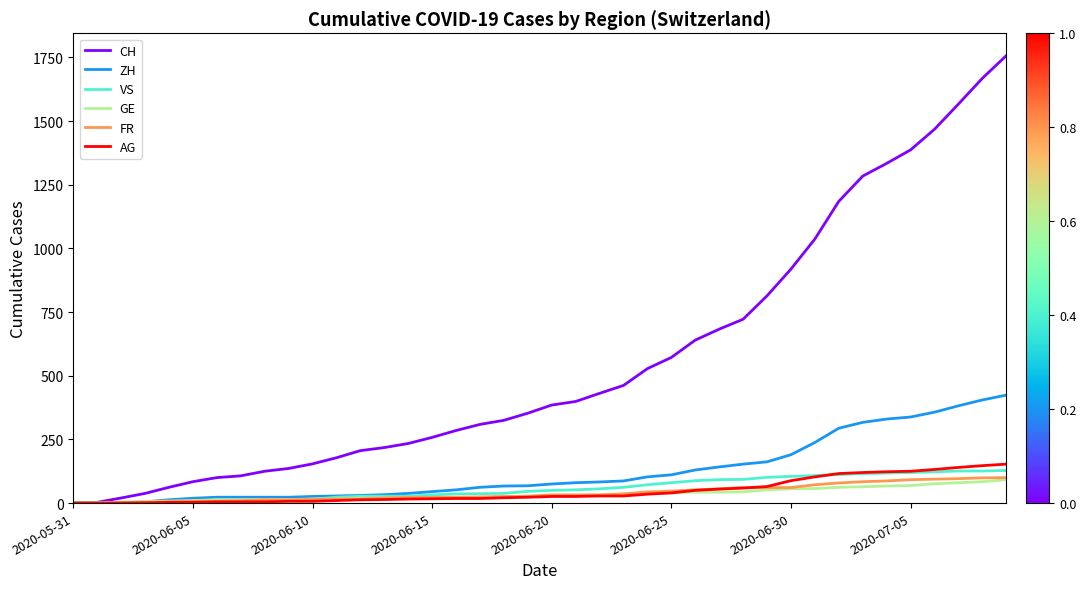

Which series has the largest total across all categories?

CH